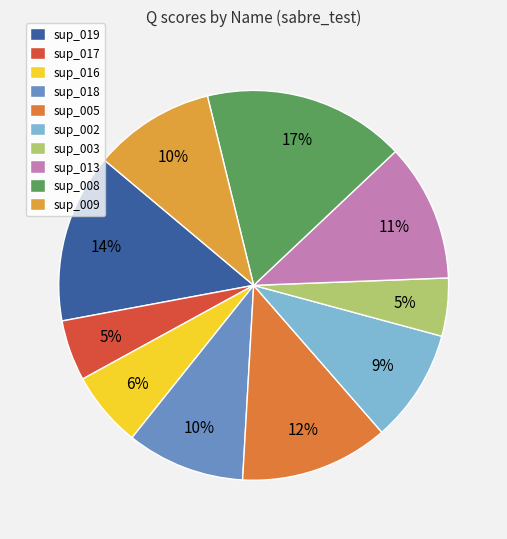

To the nearest percent, what portion does sup_019 represent?

14%